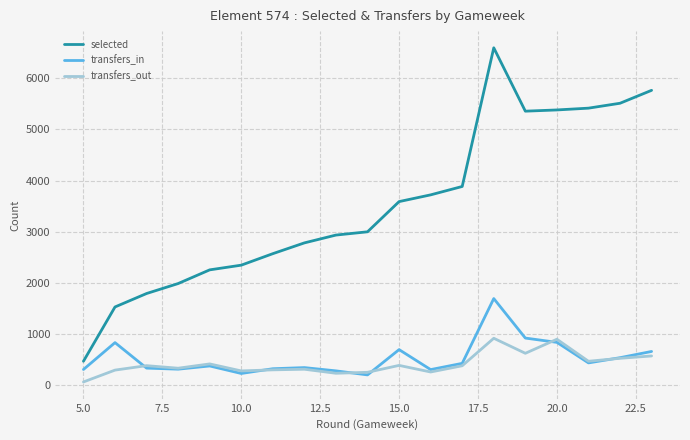

True or false: selected and transfers_in intersect in this chart.

False